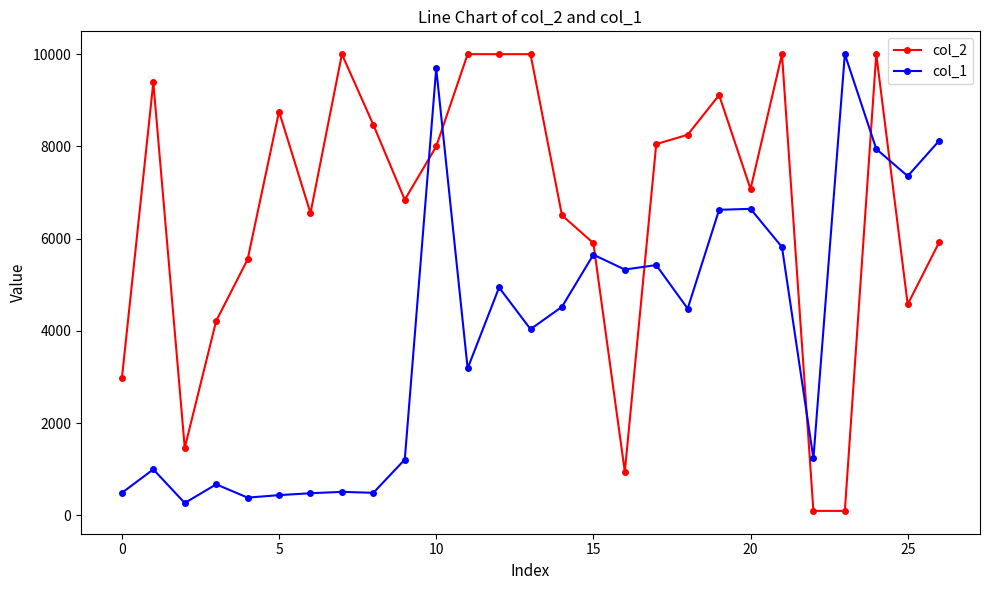

What is the difference between the second highest and second lowest values in the col_1 series?

9302.9